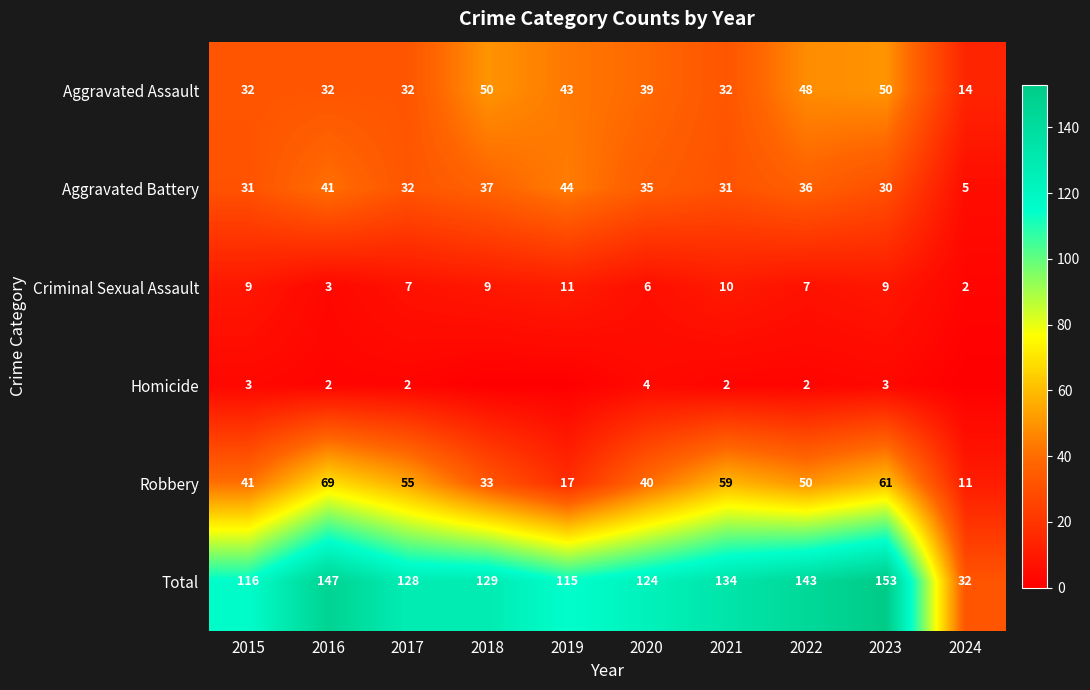

Is it true that Total equals 217 at 2016?

False